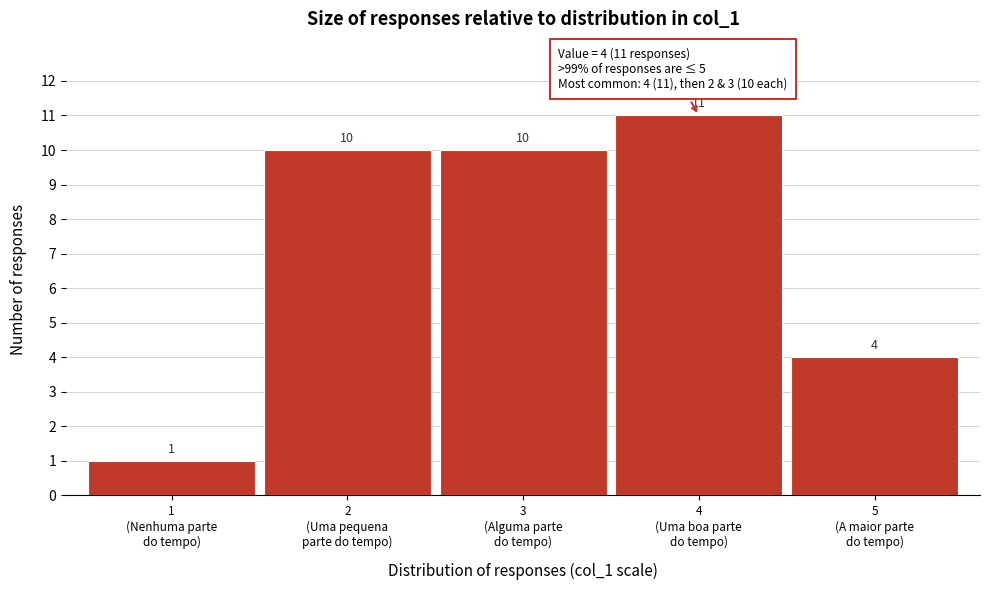

Reading left to right, what are all the values shown in this chart?

1	10	10	11	4